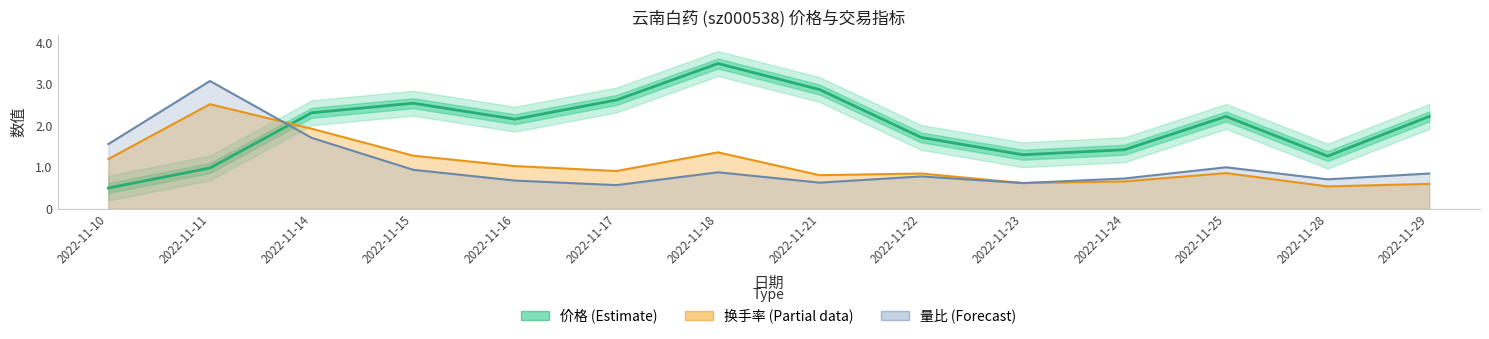

At which label does 价格 (Estimate) first exceed 2?

2022-11-14